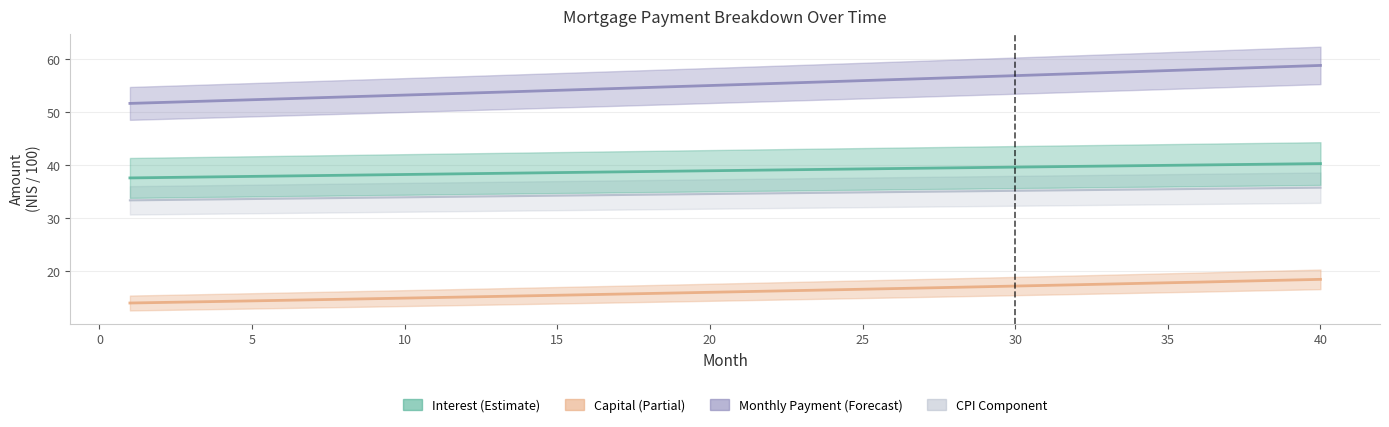

Rank the categories by interest value from lowest to highest.

1, 2, 3, 4, 5, 6, 7, 8, 9, 10, 11, 12, 13, 14, 15, 16, 17, 18, 19, 20, 21, 22, 23, 24, 25, 26, 27, 28, 29, 30, 31, 32, 33, 34, 35, 36, 37, 38, 39, 40